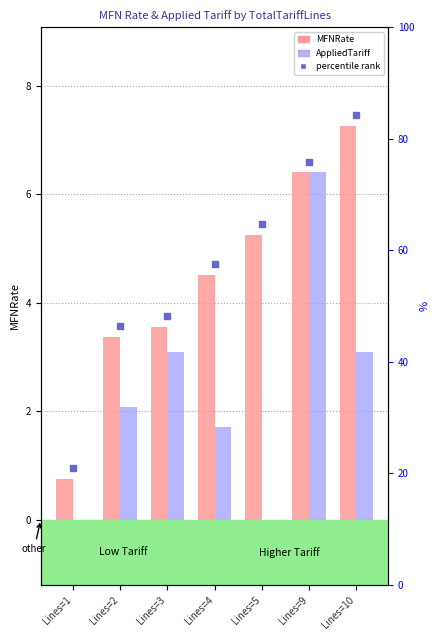

The MFNRate series shows 6.4 at Lines=9. True or false?

True